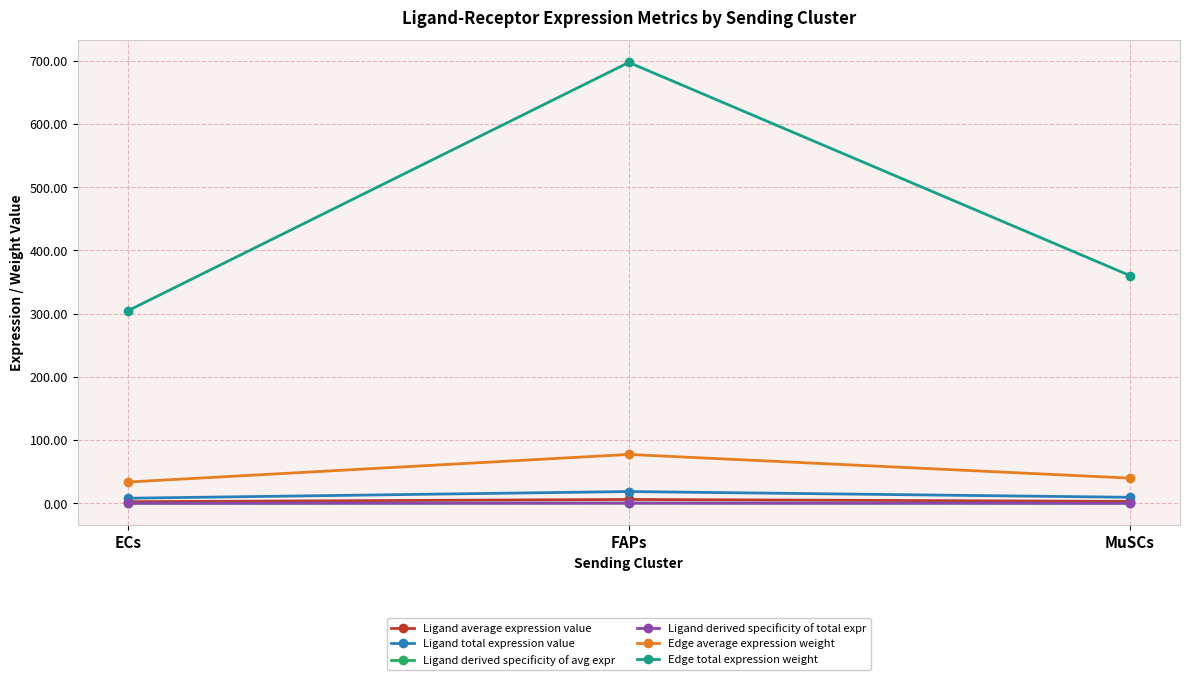

The value of Ligand total expression value at FAPs is 26.4. True or false?

False